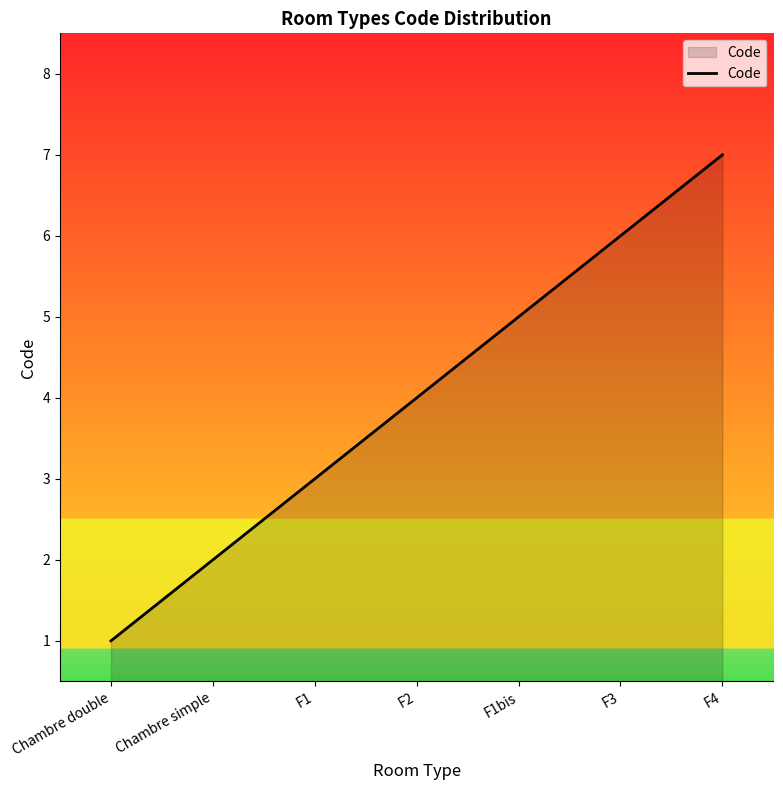

Is it true that the value at F1bis is 3?

False